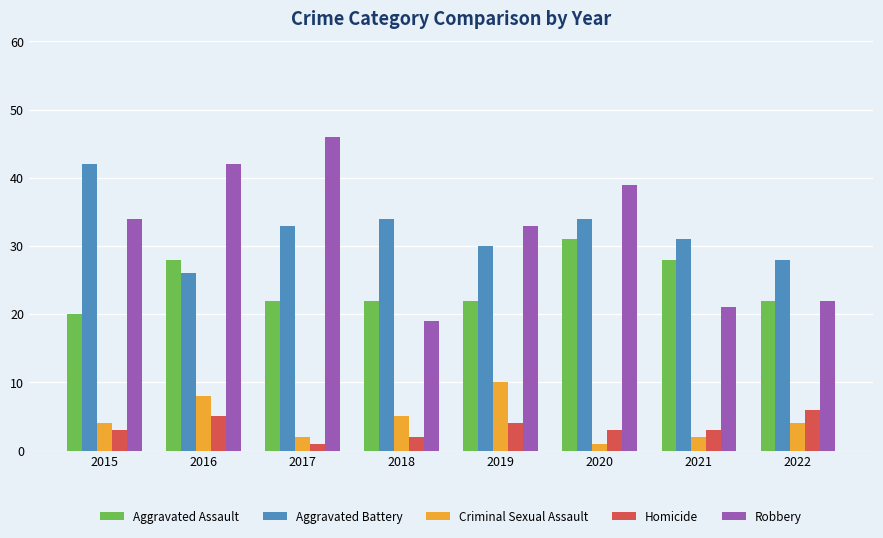

Rank the series by their maximum value, from highest to lowest.

Robbery, Aggravated Battery, Aggravated Assault, Criminal Sexual Assault, Homicide